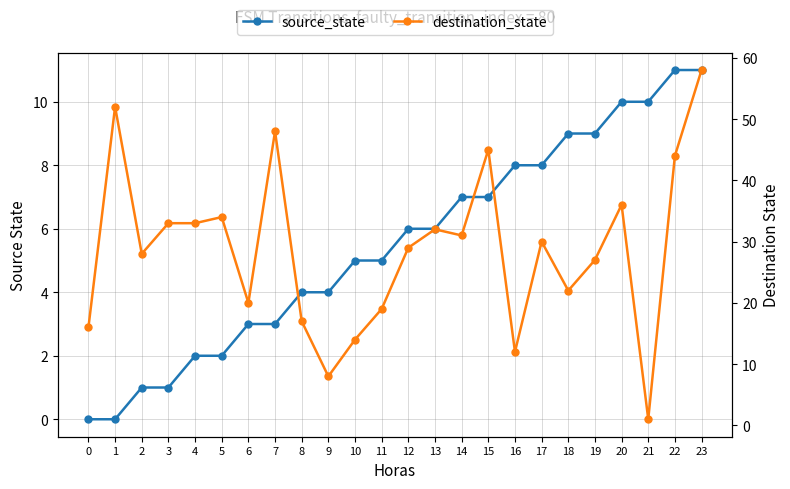

Is it true that source_state equals 10 at 12?

False